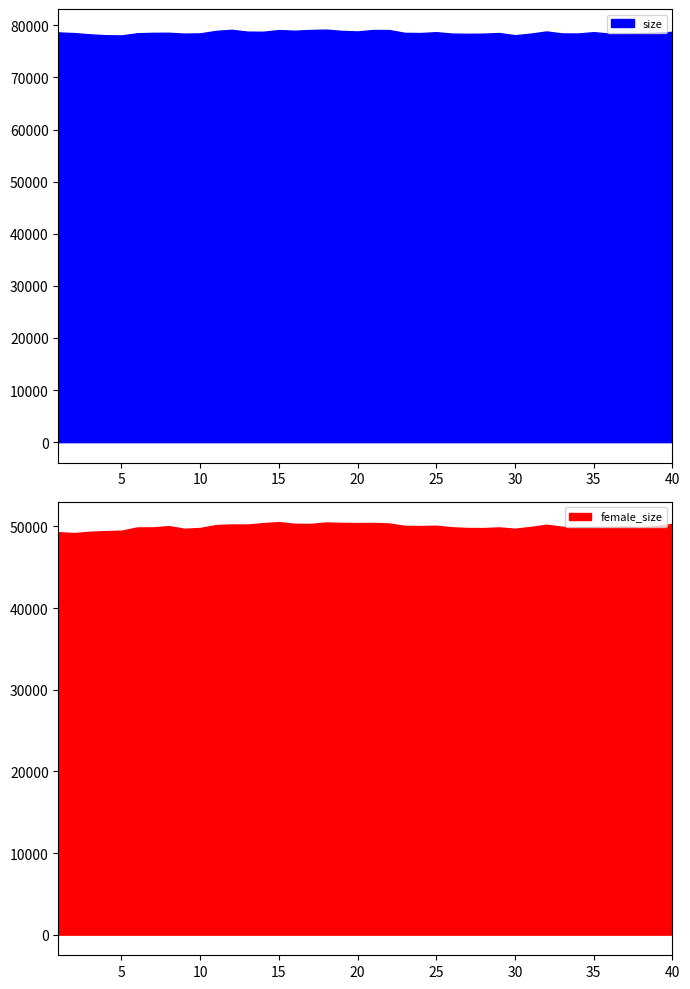

The value of female_size at 40 is 82414. True or false?

False